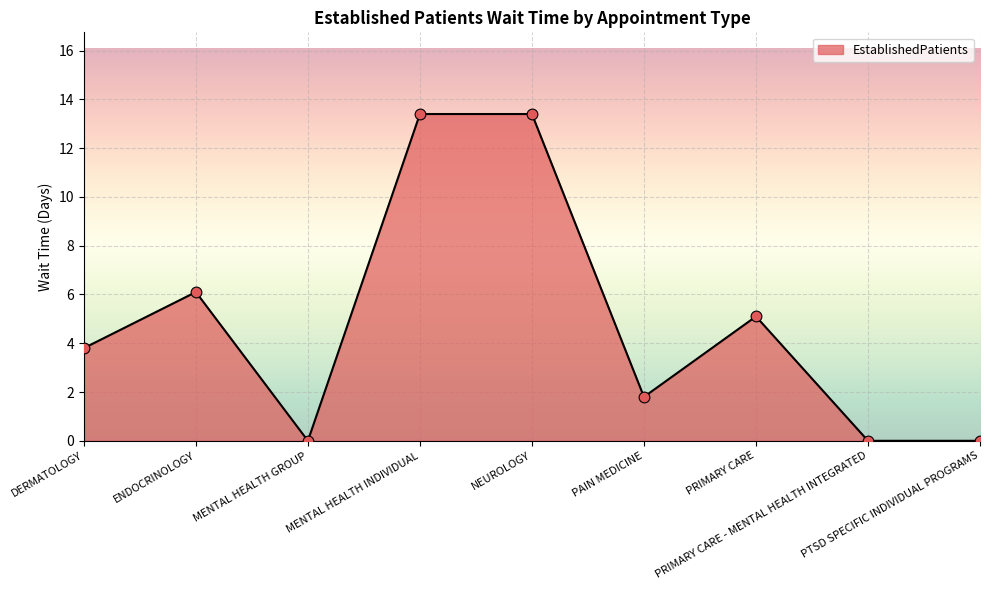

What is the change in value from ENDOCRINOLOGY to PRIMARY CARE - MENTAL HEALTH INTEGRATED?

-6.1